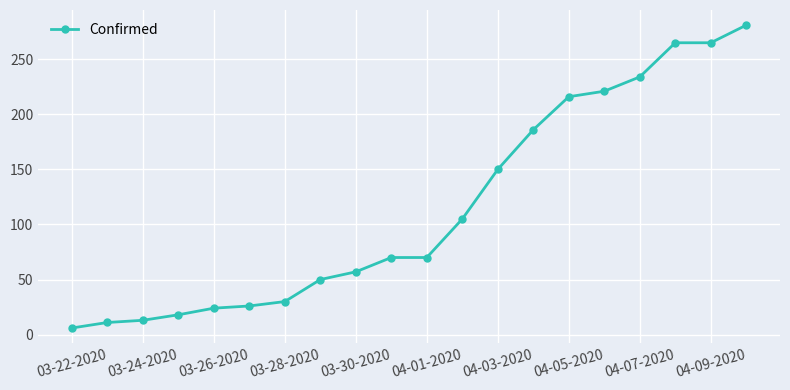

What is the sum of all values?

2298